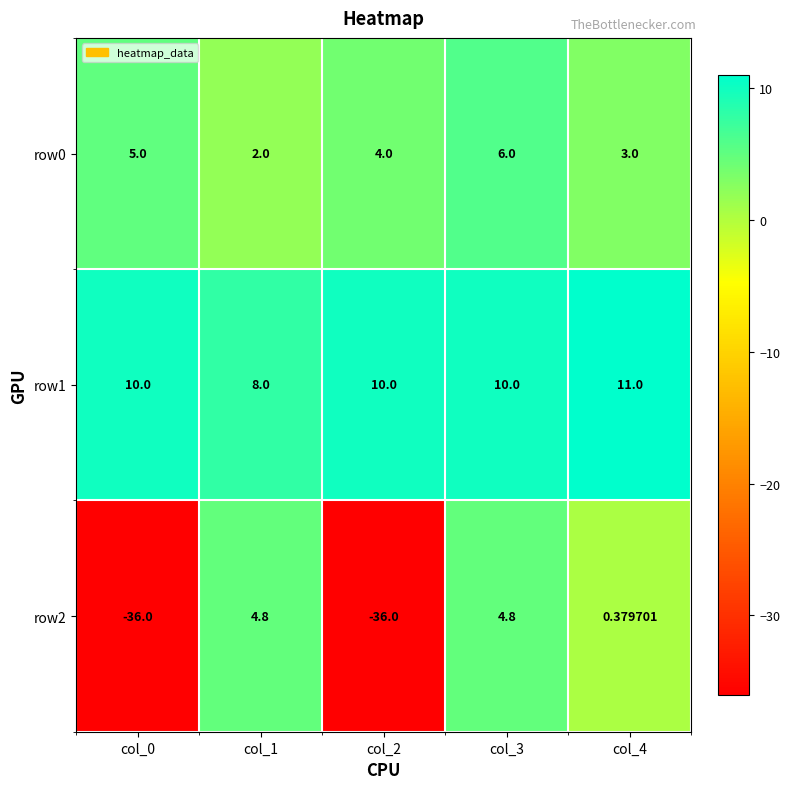

Is the value of row0 at col_0 greater than the value of row2 at col_0?

Yes